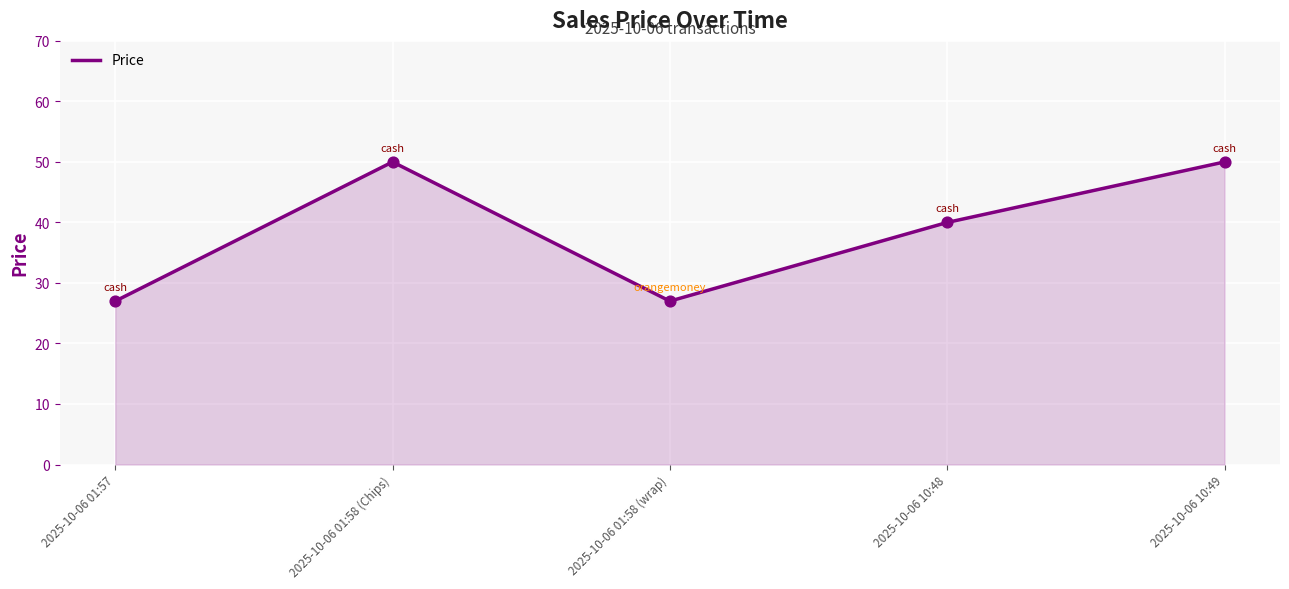

What is the ratio of the value at 2025-10-06 01:57 to the value at 2025-10-06 10:49?

0.5